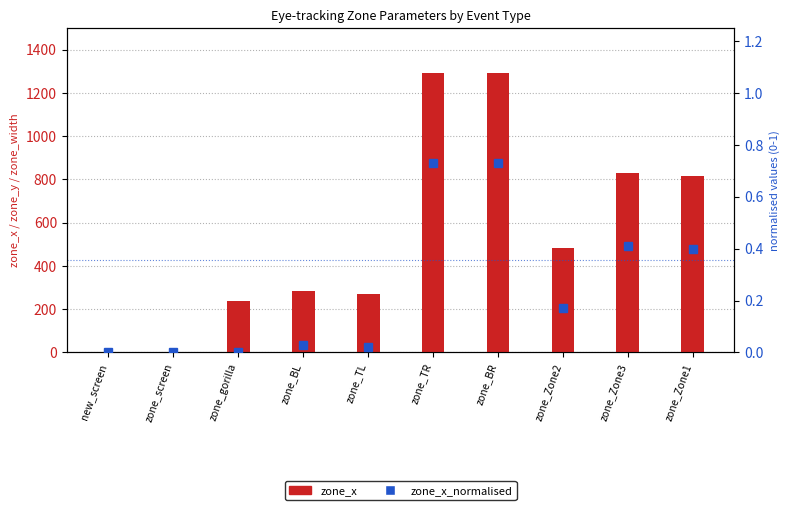

Reading right to left, transcribe all the data shown in this chart.

zone_x: zone_Zone1=816.0	zone_Zone3=830.0	zone_Zone2=485.0	zone_BR=1291.0	zone_TR=1291.0	zone_TL=269.0	zone_BL=283.0	zone_gorilla=240.0	zone_screen=0.0	new_screen=0.0
zone_x_normalised: zone_Zone1=0.4	zone_Zone3=0.4	zone_Zone2=0.2	zone_BR=0.7	zone_TR=0.7	zone_TL=0.0	zone_BL=0.0	zone_gorilla=0.0	zone_screen=0.0	new_screen=0.0